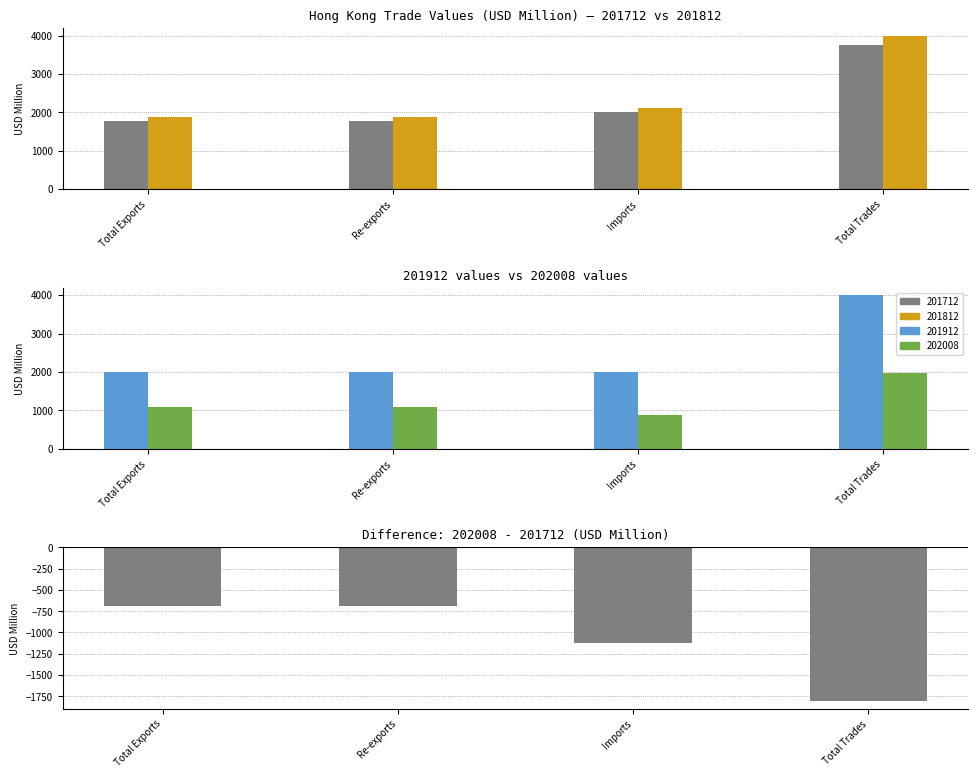

What is the label of the 1st bar from the left?

Total Exports